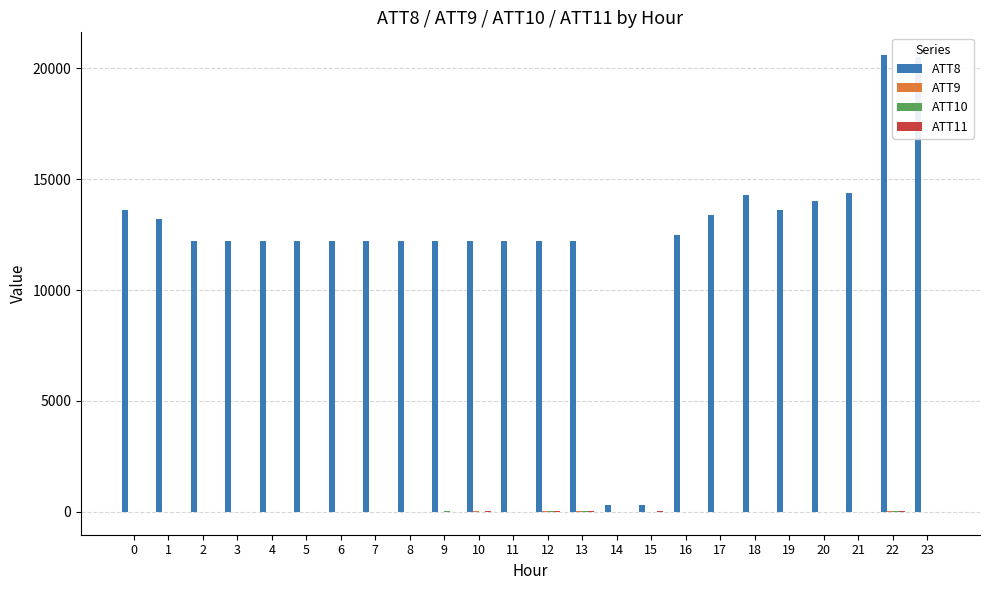

How many data points does each series have?

24